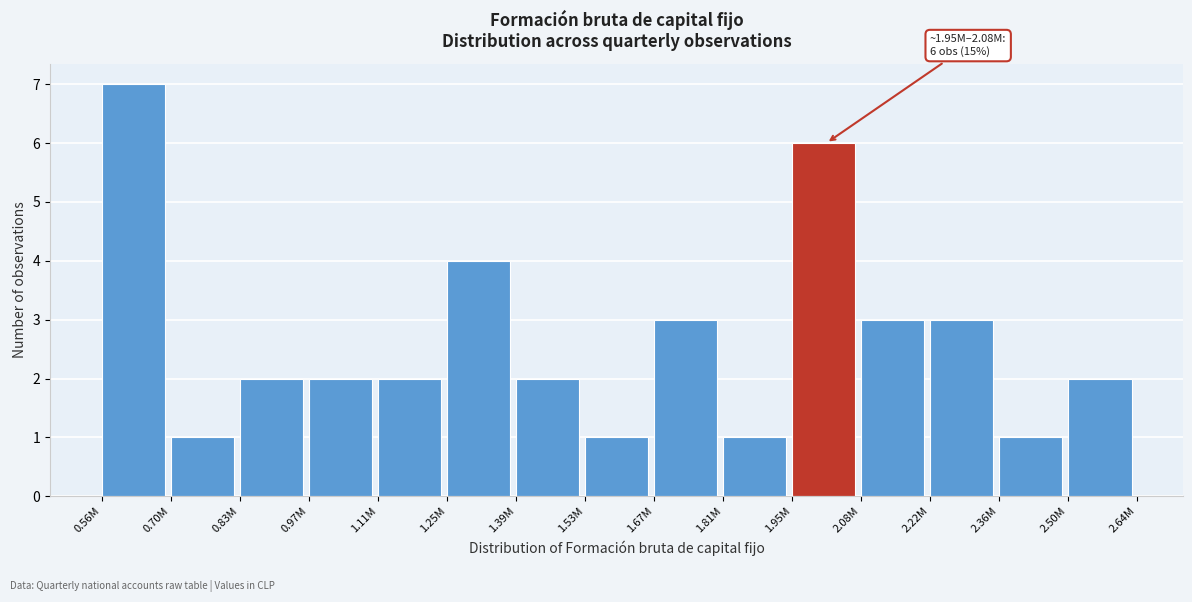

Reading left to right, extract all data points from this chart.

7	1	2	2	2	4	2	1	3	1	6	3	3	1	2